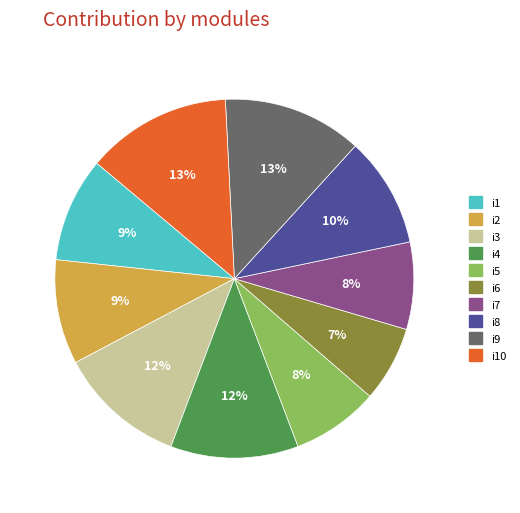

To the nearest percent, what is the average slice percentage?

10%